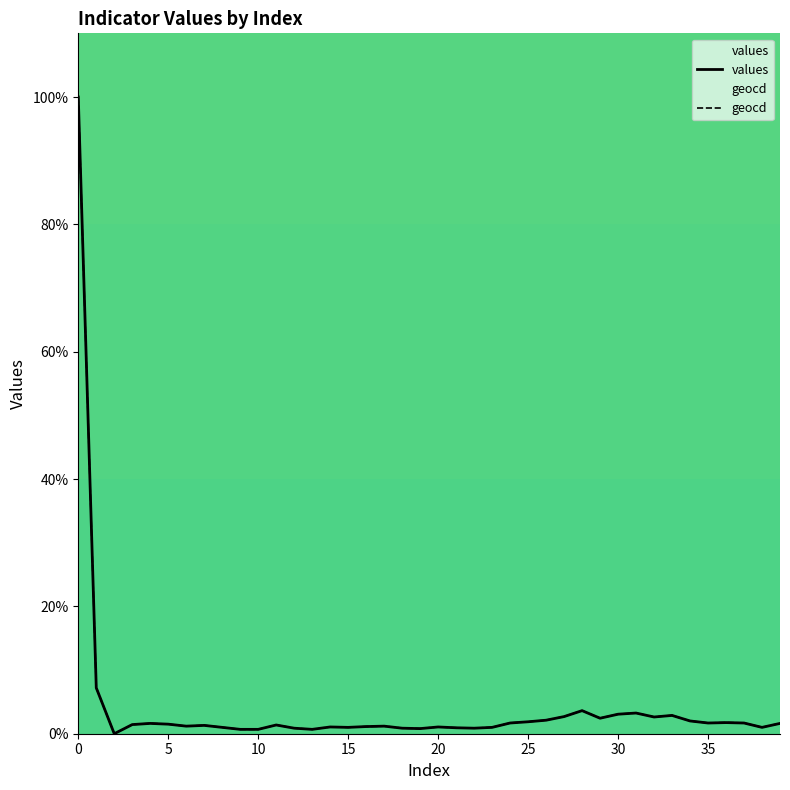

True or false: geocd has a value of 1.8 at 36.

True